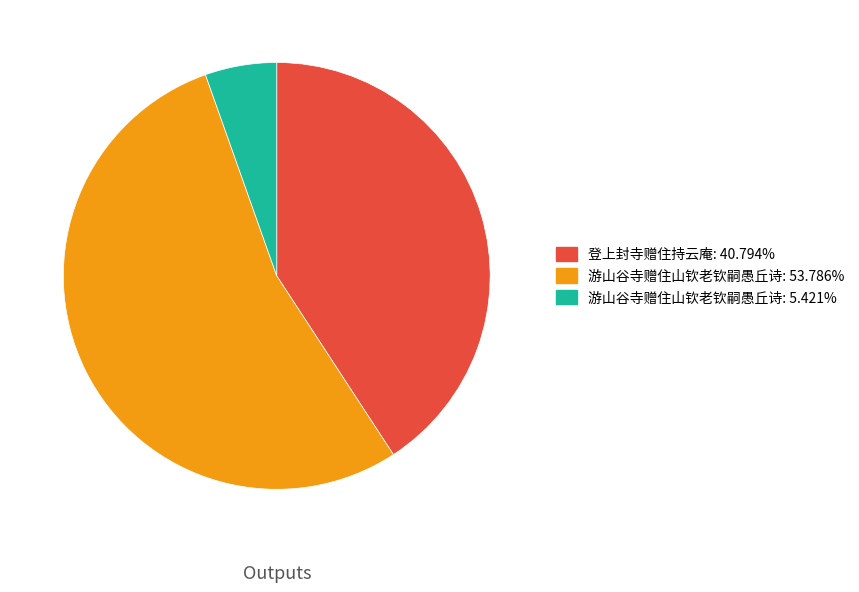

Does any single category account for the majority?

Yes